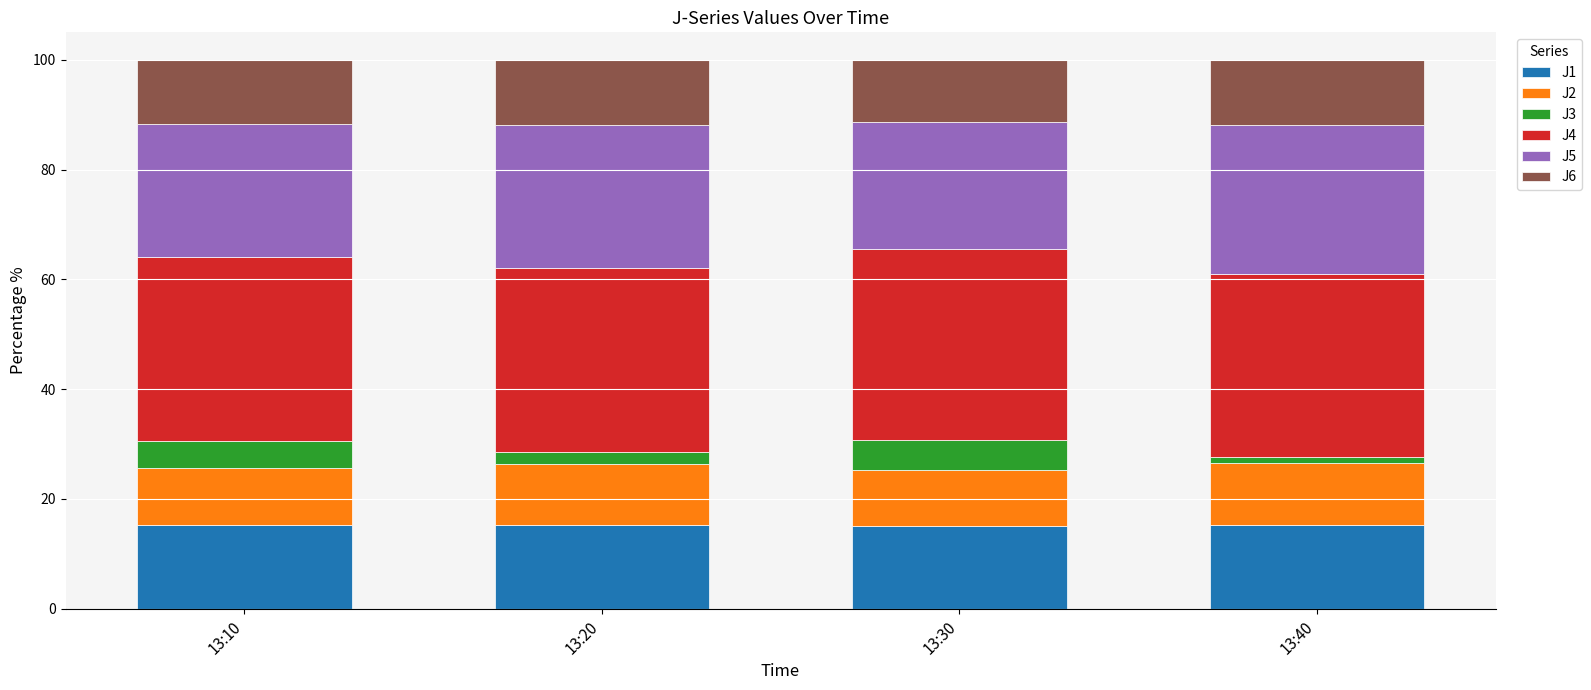

Is it true that J1 equals 15.2 at 13:20?

True